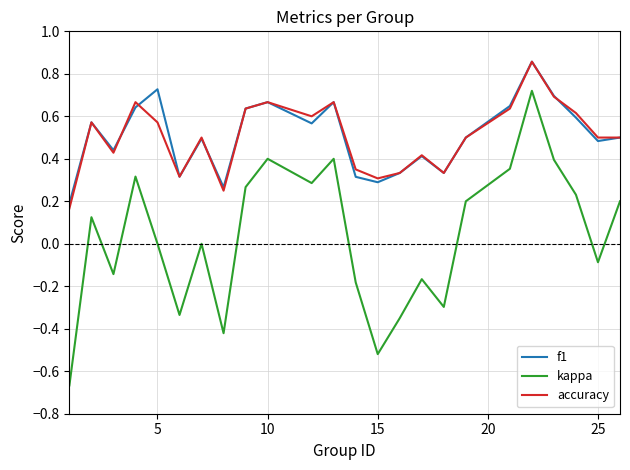

True or false: kappa and accuracy cross at least once.

False